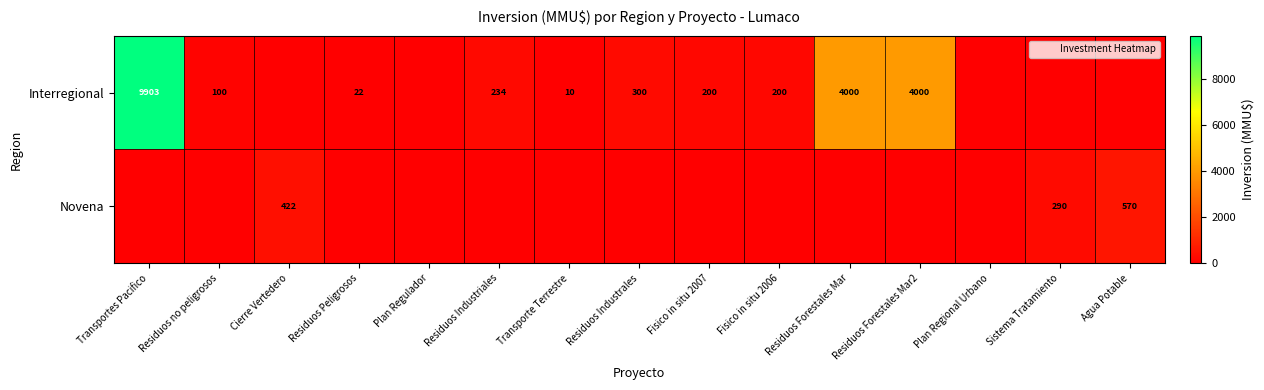

What is the greatest value displayed?

9903